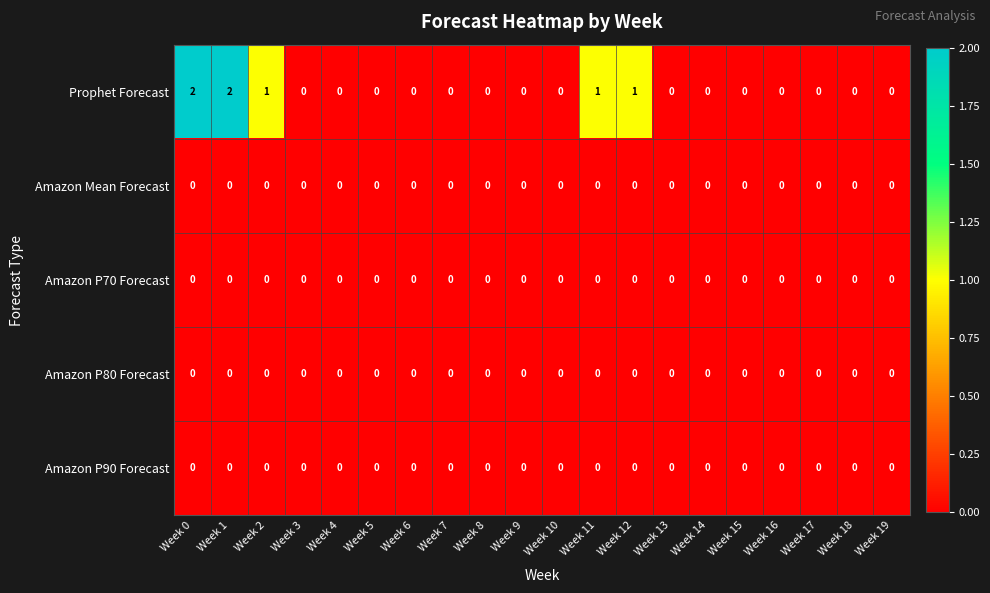

The Amazon P90 Forecast series shows 0 at Week 1. True or false?

True